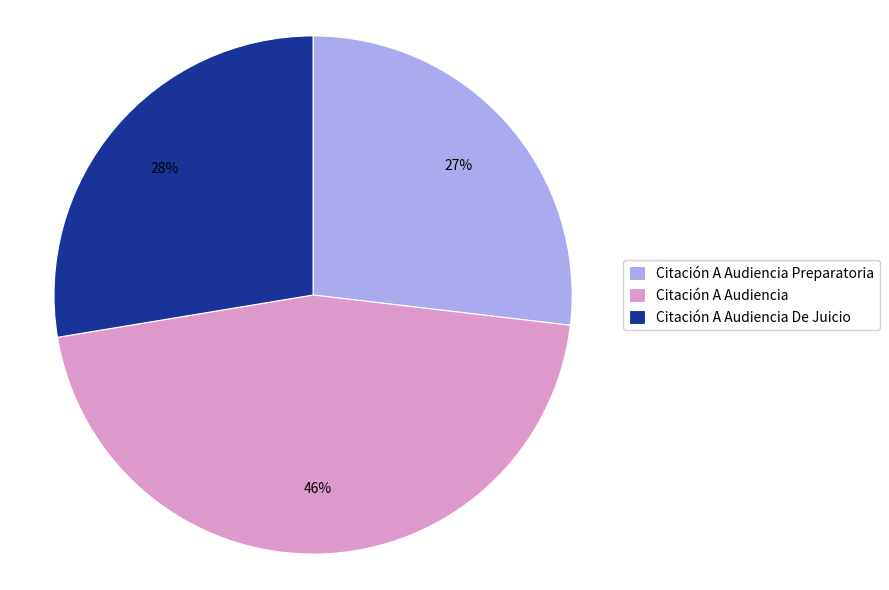

Combined, do Citación A Audiencia and Citación A Audiencia De Juicio account for over 50%?

Yes